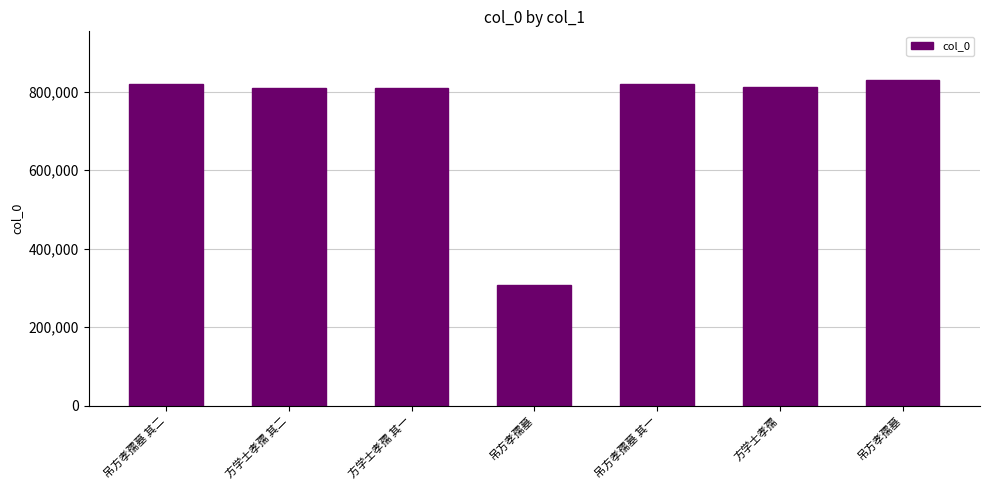

Count the number of categories in the chart.

7